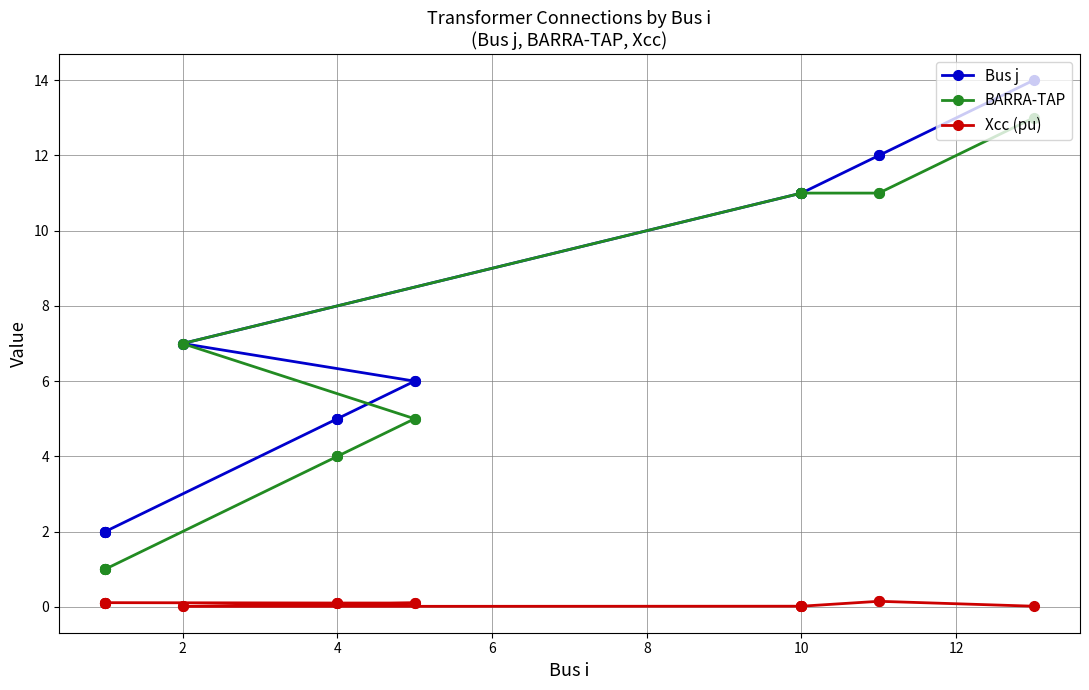

What is the difference between the maximum and minimum values in the Bus j series?

12.0